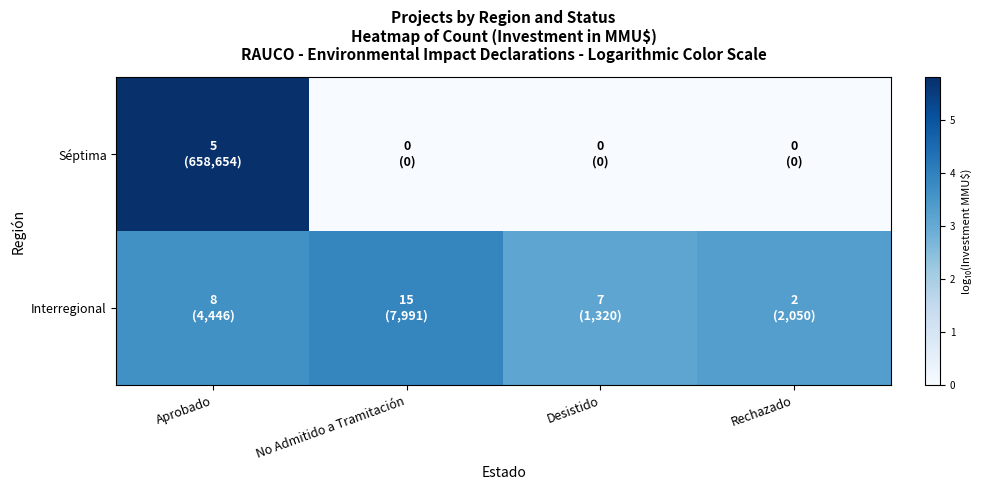

Count the number of categories in the chart.

4